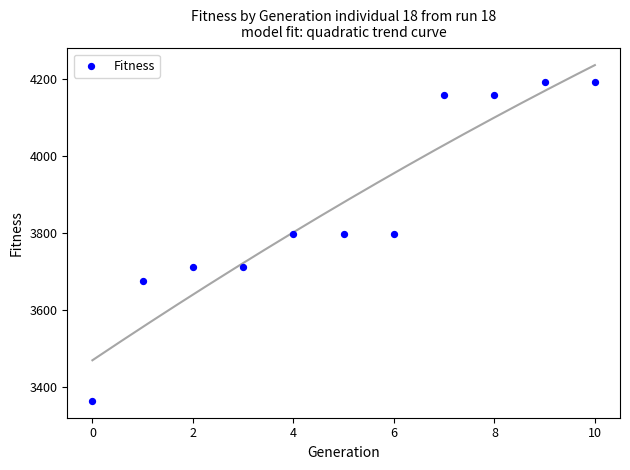

What is the average Y value?

3869